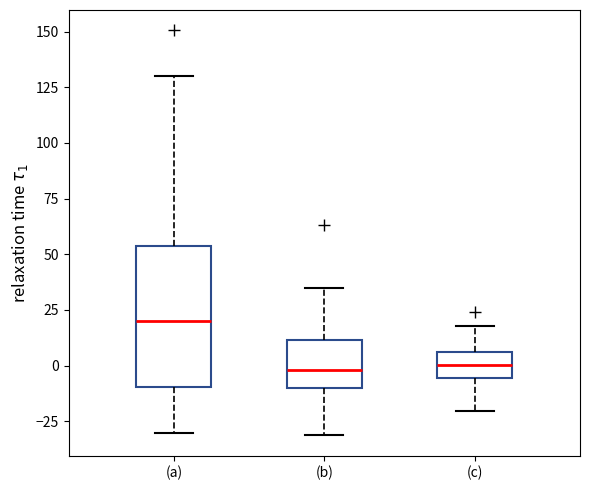

Reading left to right, read every box against the y-axis: the position of its median line, the range the box covers, and the ends of its whiskers. The values are not printed on the chart, so give them approximately, as read against the axis.

(a): median 20, box -10 to 55, whiskers -30 to 130
(b): median 0, box -10 to 10, whiskers -30 to 35
(c): median 0, box -5 to 5, whiskers -20 to 20